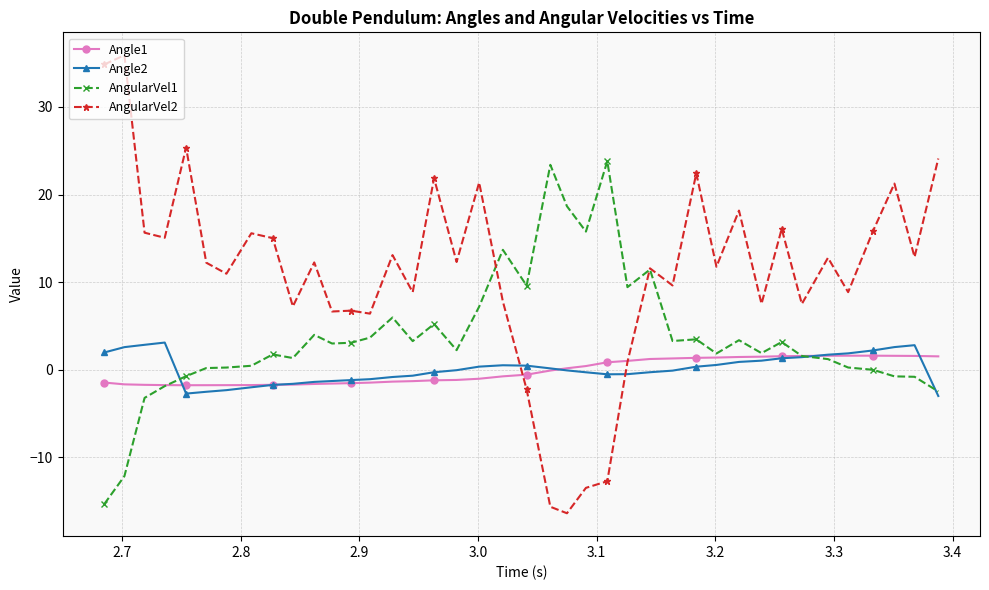

What is the value of the Angle2 point at the 7th from the left?

-2.3